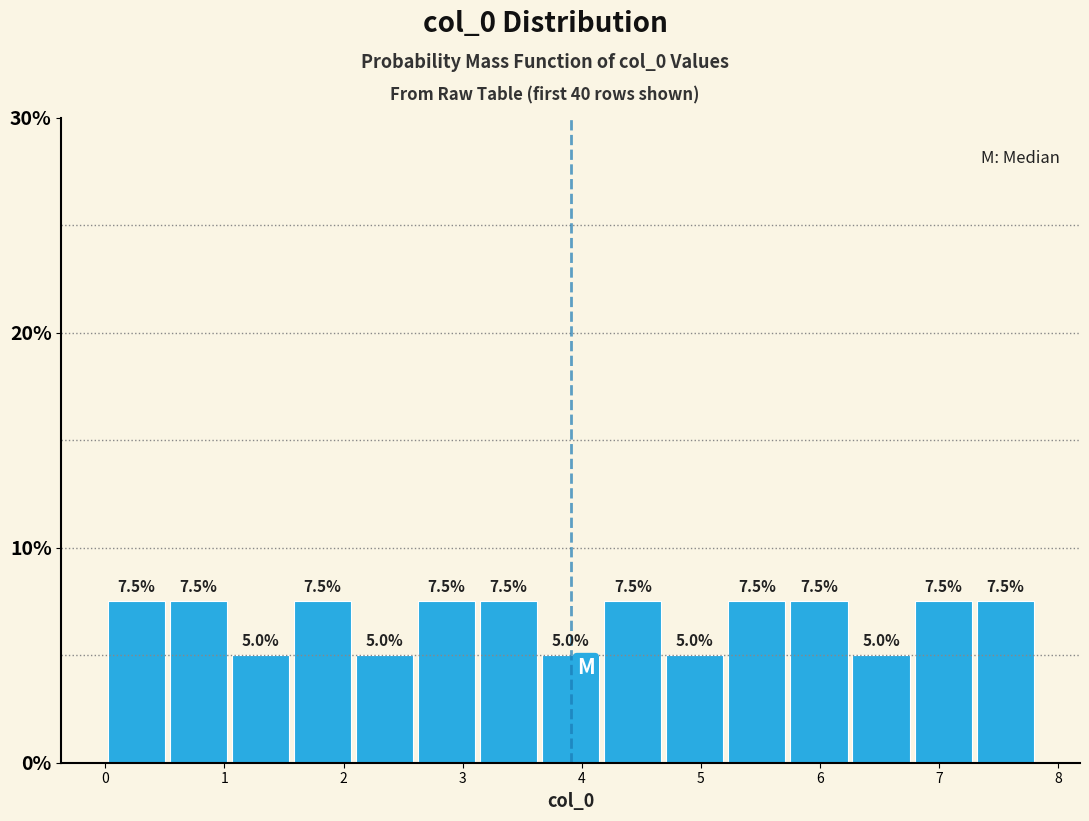

Reading left to right, transcribe this chart: for each bar, give the range it covers on the x-axis and its height. The bar edges are not printed on the chart, so give them approximately, as read against the axis.

0.0 to 0.5: 7.5
0.5 to 1.0: 7.5
1.0 to 1.6: 5.0
1.6 to 2.1: 7.5
2.1 to 2.6: 5.0
2.6 to 3.1: 7.5
3.1 to 3.6: 7.5
3.6 to 4.2: 5.0
4.2 to 4.7: 7.5
4.7 to 5.2: 5.0
5.2 to 5.7: 7.5
5.7 to 6.3: 7.5
6.3 to 6.8: 5.0
6.8 to 7.3: 7.5
7.3 to 7.8: 7.5